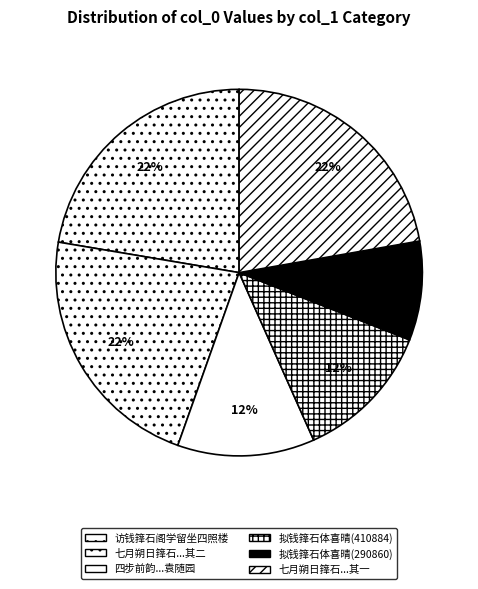

Rank the categories by value from highest to lowest.

访钱箨石阁学留坐四照楼却赋一律即呈箨石, 七月朔日箨石招同地山少宰小集山斋为鸿博同年之会次韵书箨石所画三友图后 其二, 七月朔日箨石招同地山少宰小集山斋为鸿博同年之会次韵书箨石所画三友图后 其一, 拟钱箨石体喜晴(410884), 四步前韵，专论清诗，因韵脚关系，诗人时代前后，不复诠次 钱箨石  其七 袁随园, 拟钱箨石体喜晴(290860)